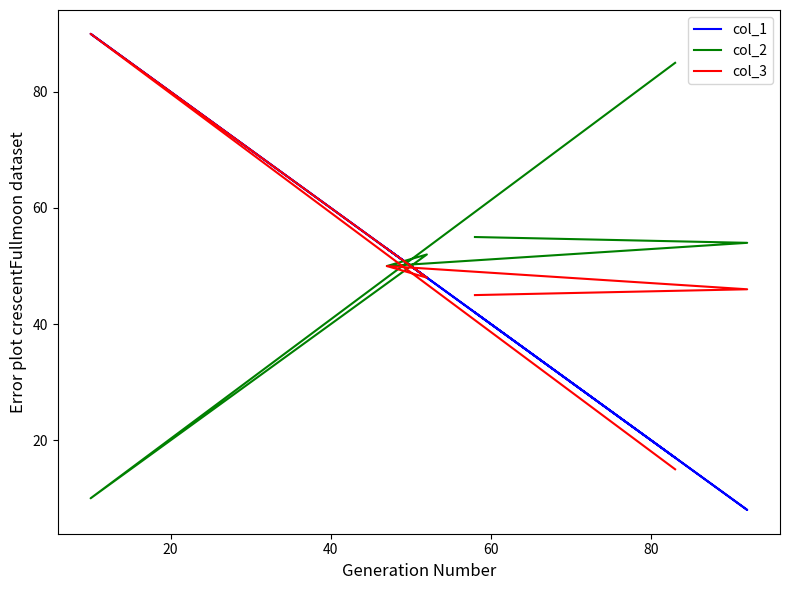

Does the chart have visible grid lines?

No